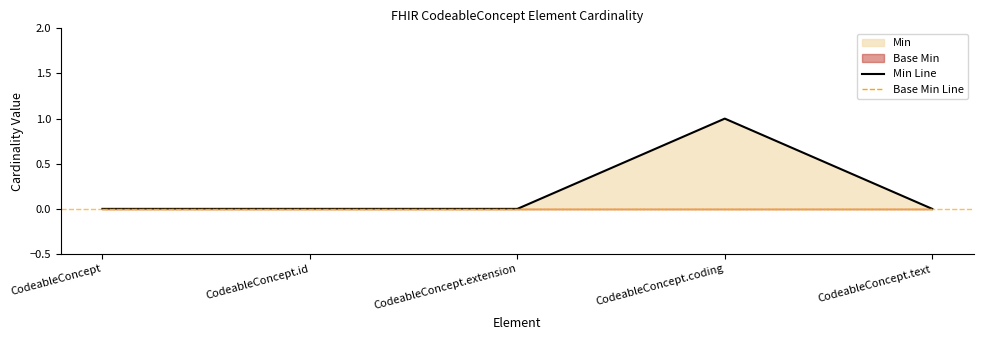

Is the value of Base Min Line at CodeableConcept.coding greater than the value of Min Line at CodeableConcept.text?

No